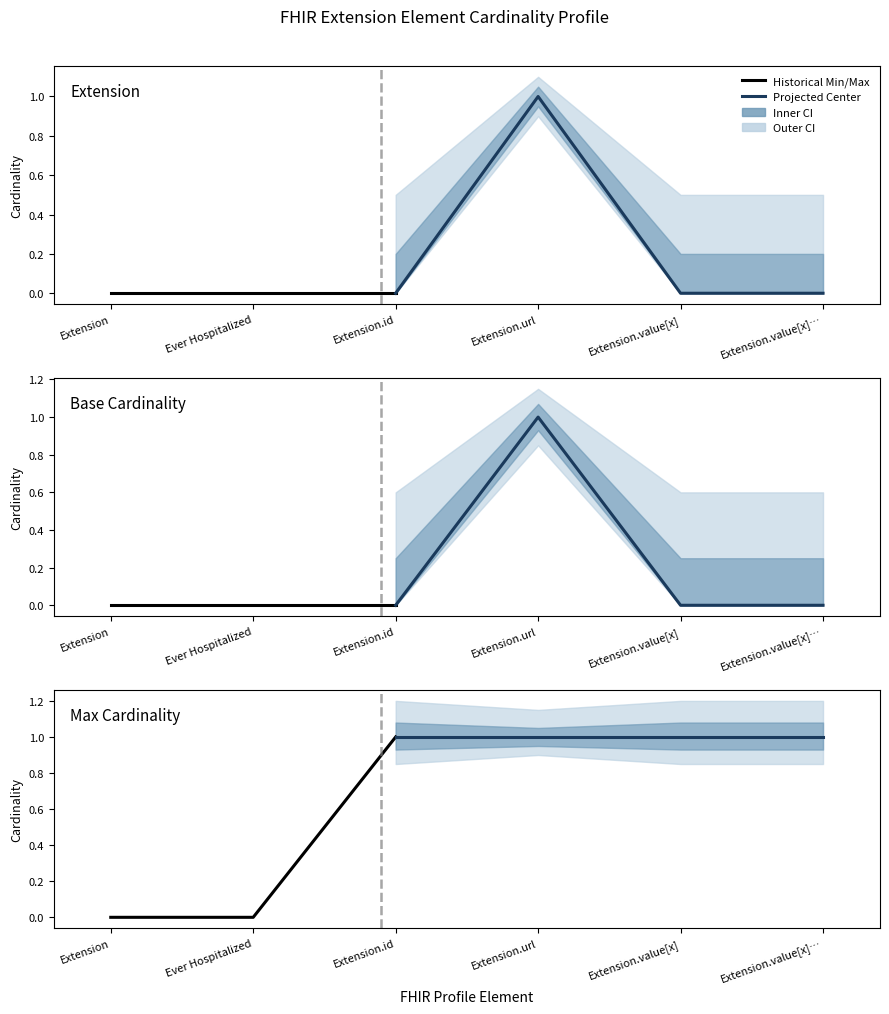

Is the value of Base Min at Extension.value[x] greater than the value of Min at Extension.id?

No